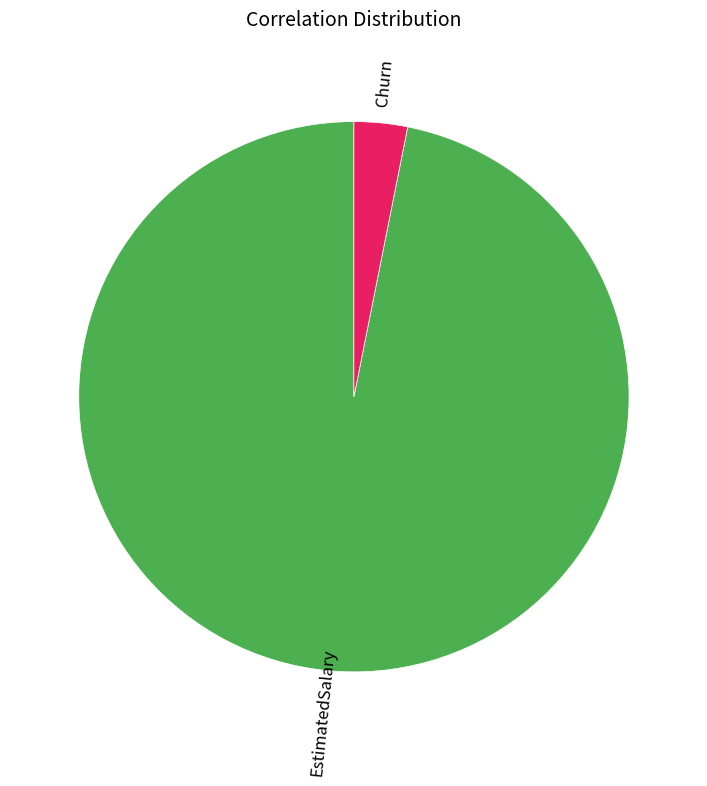

Is there a majority slice in this chart?

Yes